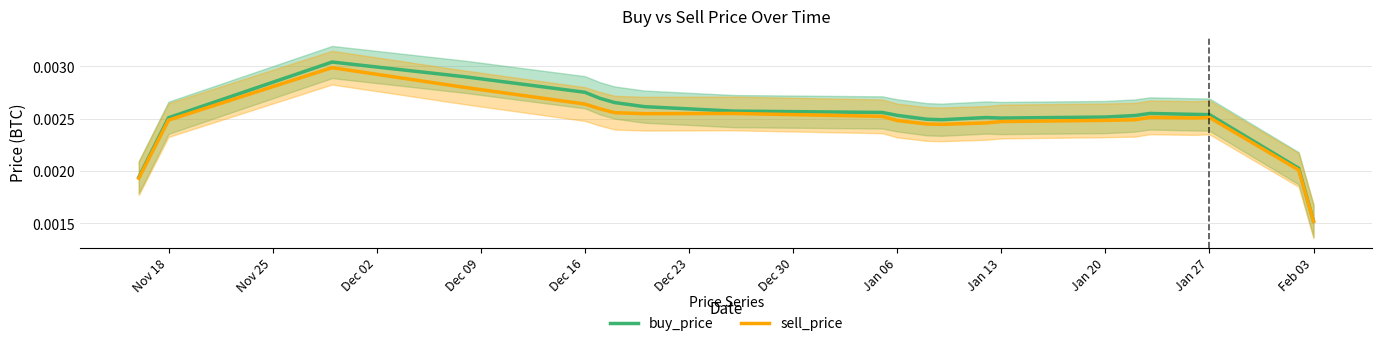

How many interior local valleys does the sell_price series have?

3